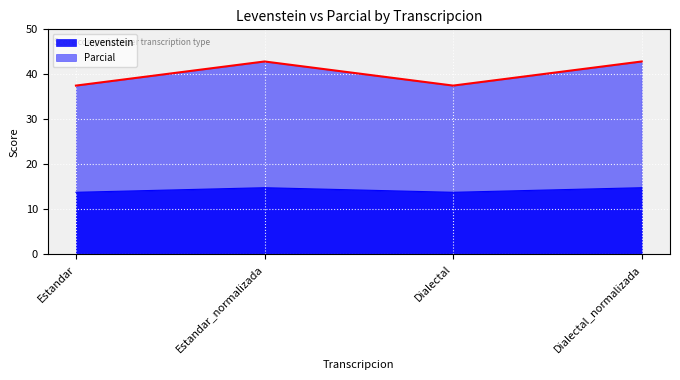

What is the spread (max minus min) of values at Estandar_normalizada?

28.0